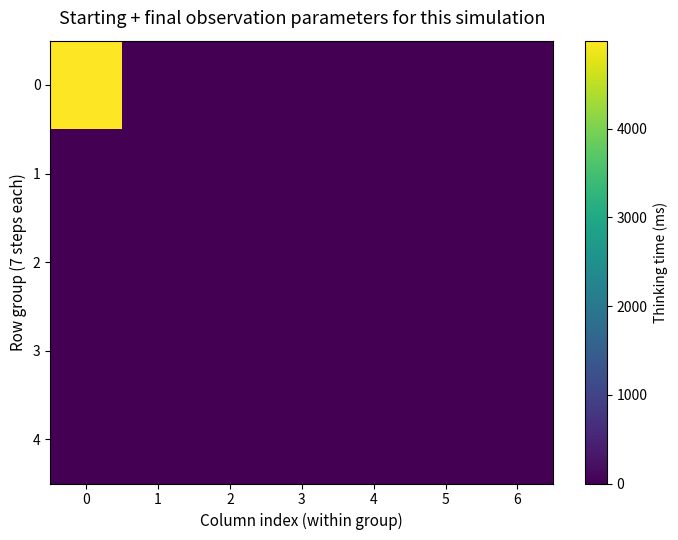

Which has a higher value, 6 or 2?

2